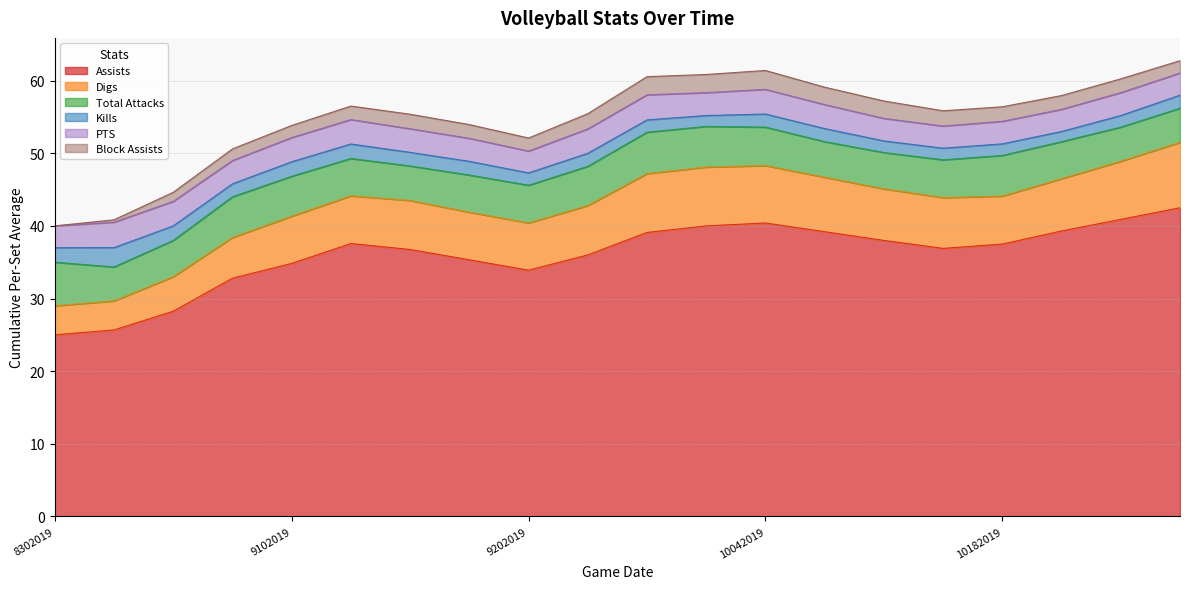

Which series has the largest total across all categories?

Assists